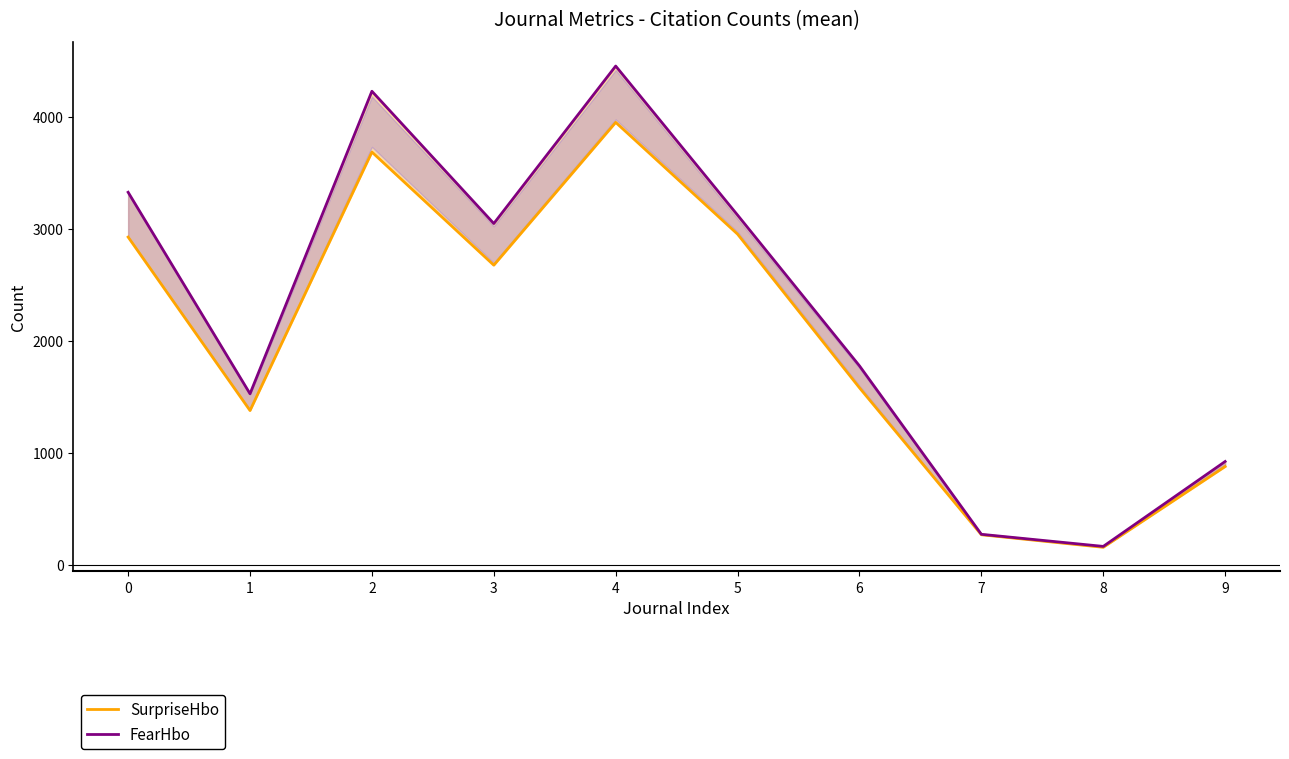

In FearHbo, how many points are lower than both neighbors (excluding endpoints)?

3